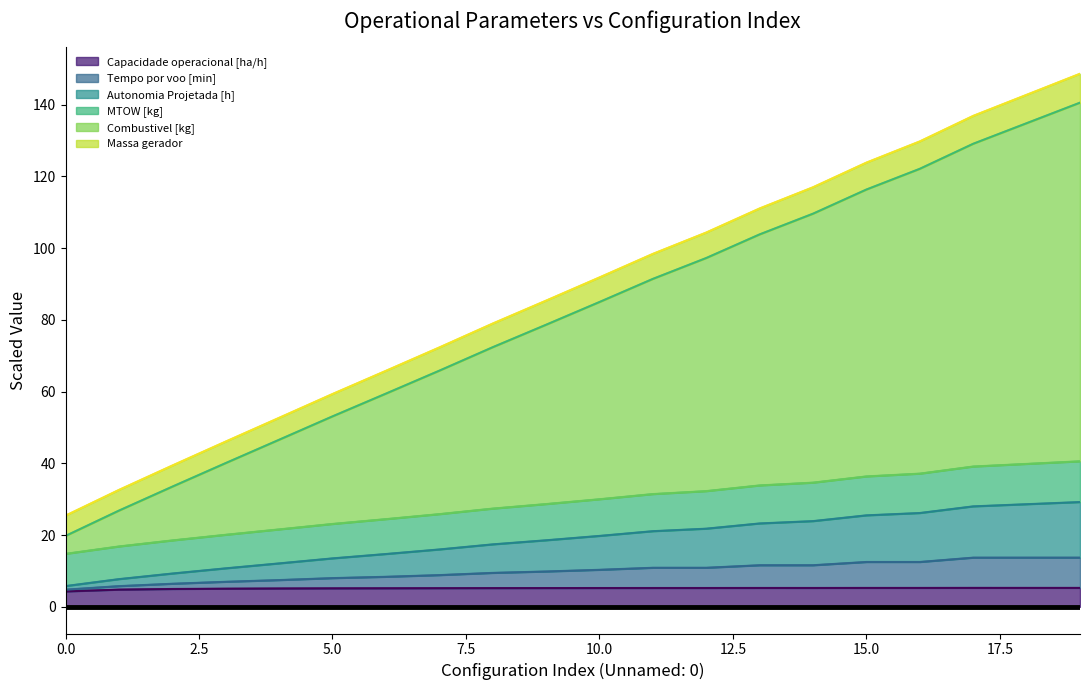

True or false: Combustivel [kg] and Capacidade operacional [ha/h] intersect in this chart.

False